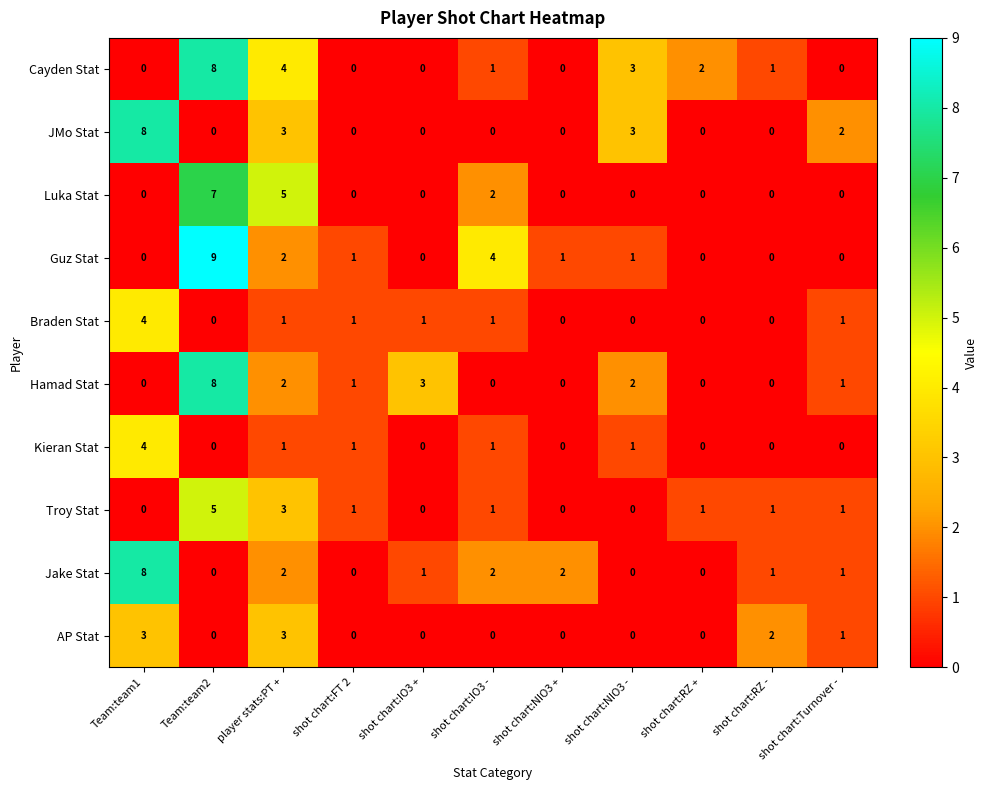

What is the maximum value for Guz Stat?

9